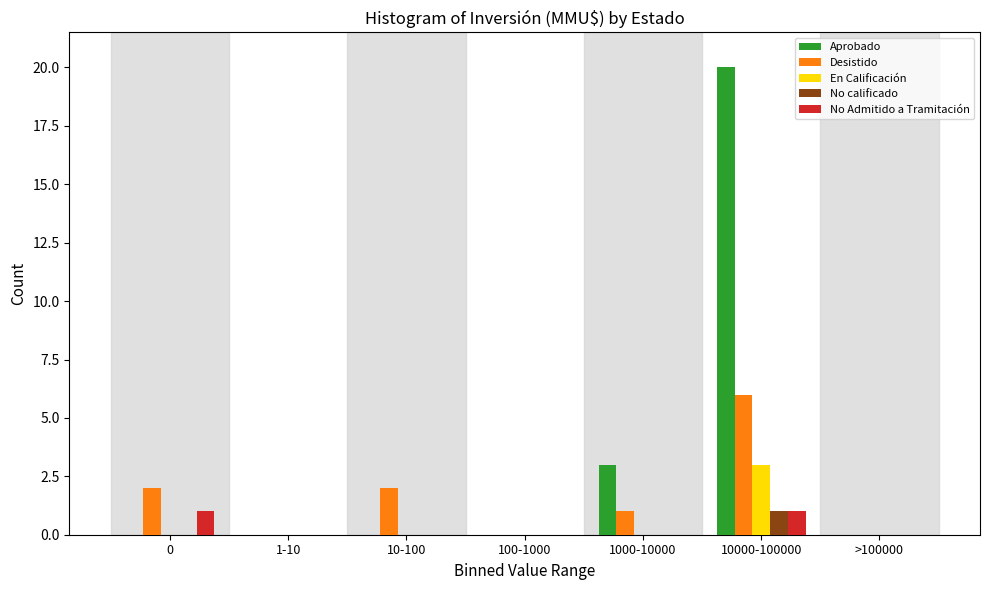

Between 0 and >100000, which series saw the biggest shift?

Desistido